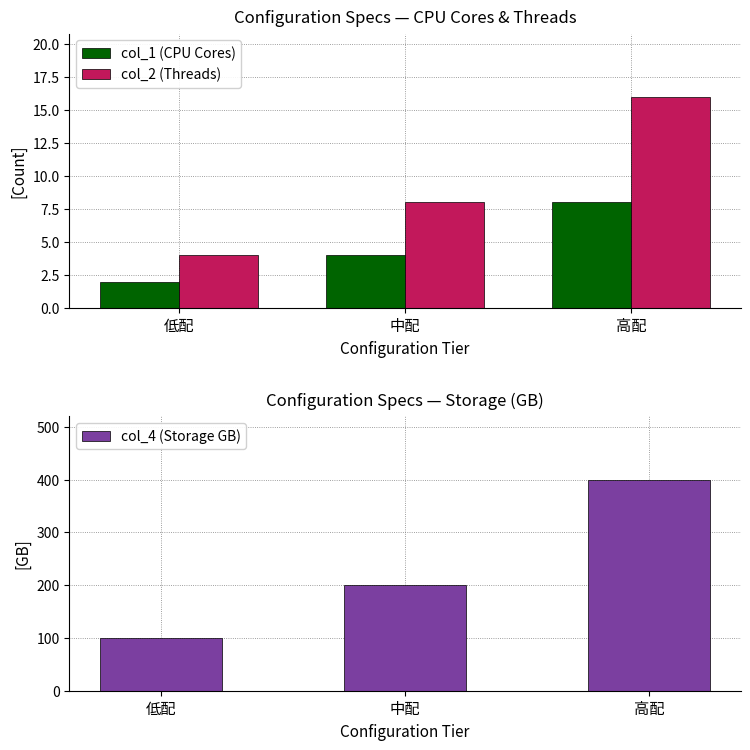

How many col_1 (CPU Cores) values are between 2 and 8?

3